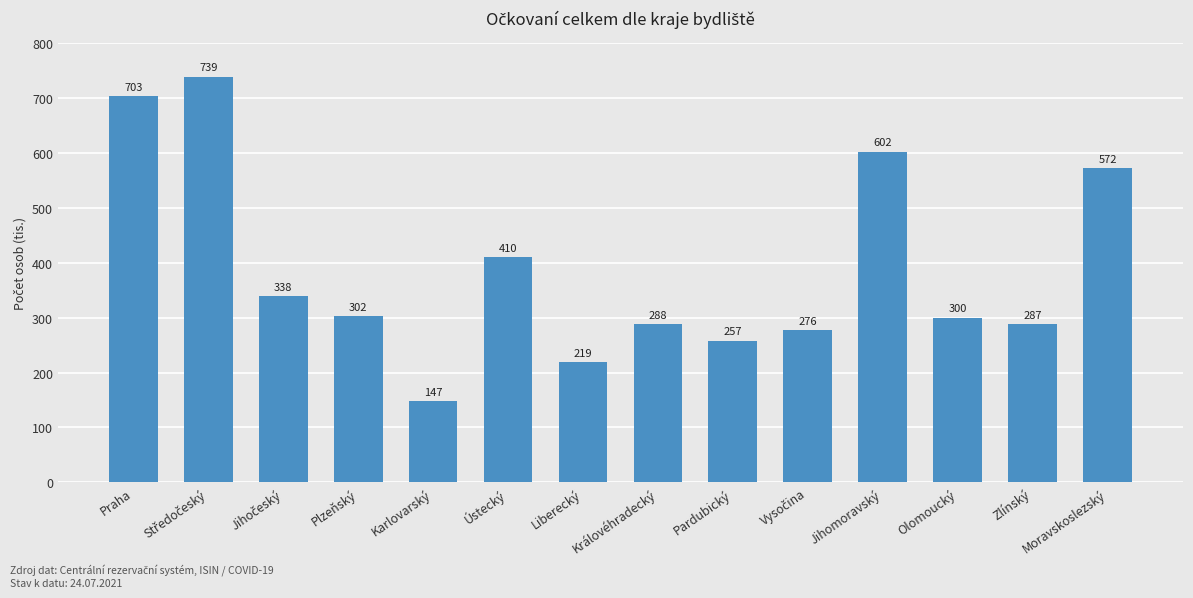

What is the approximate value at Praha, to the nearest 50?

703350